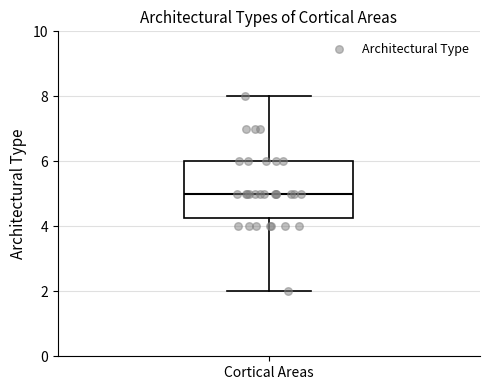

Read this box plot against the y-axis: the position of the median line, the range covered by the box, and the ends of both whiskers. The values are not printed on the chart, so give them approximately, as read against the axis.

median 5.0, box 4.2 to 6.0, whiskers 2.0 to 8.0